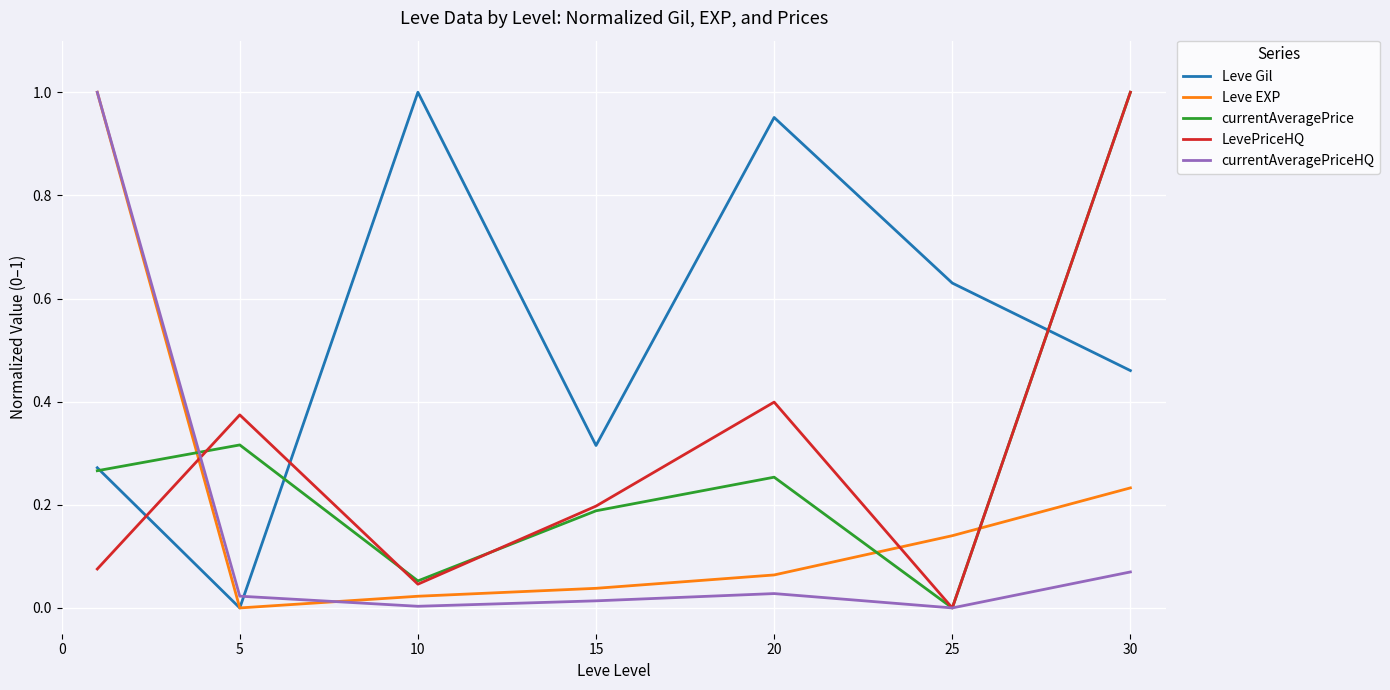

How many interior local peaks does the currentAveragePriceHQ series have?

1